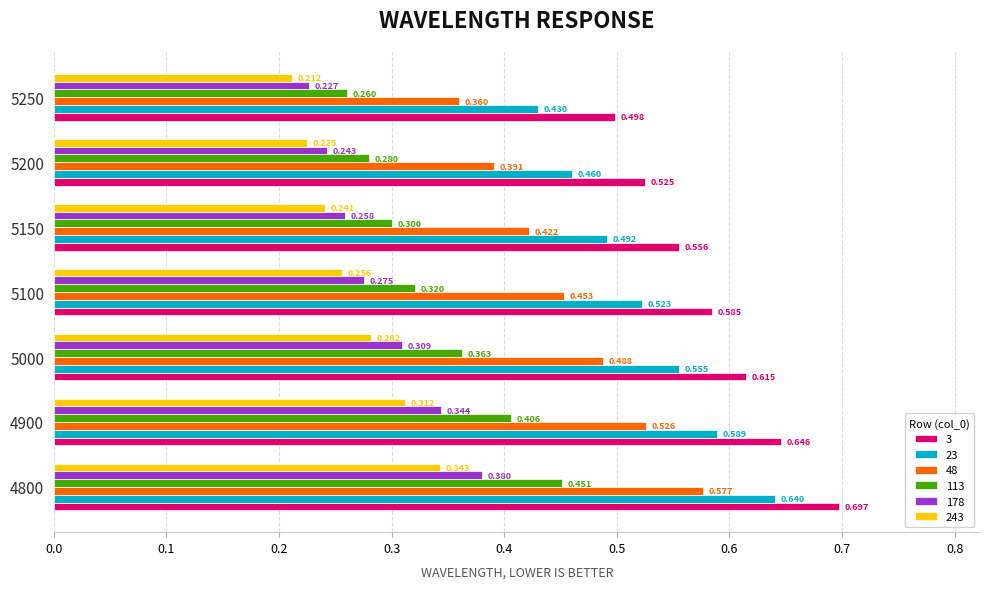

Which series has the largest range (max minus min)?

48